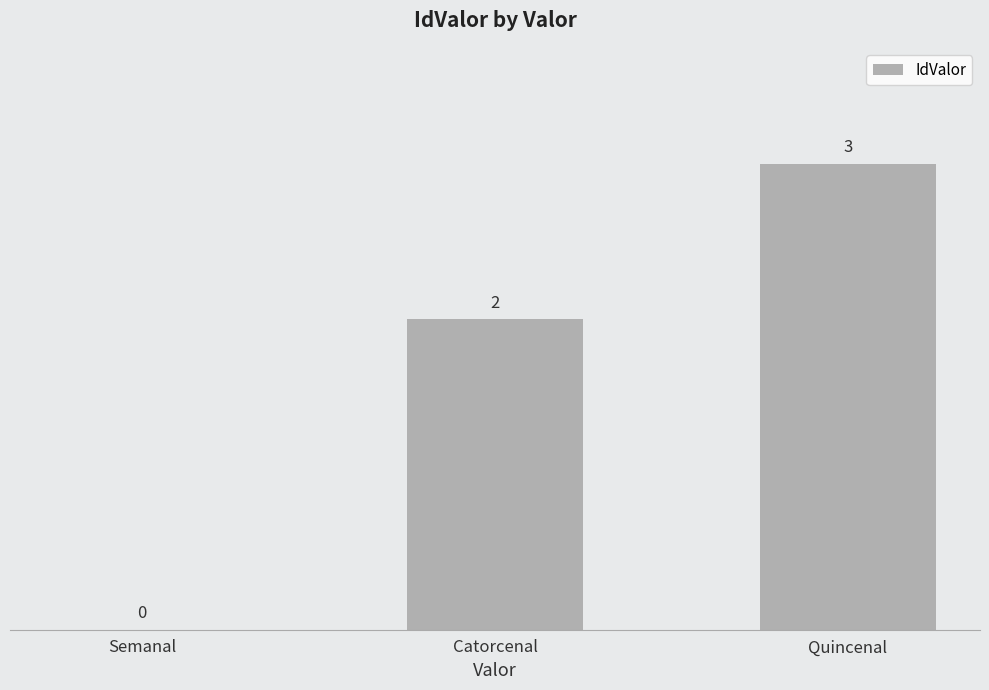

How many series are shown in this chart?

1